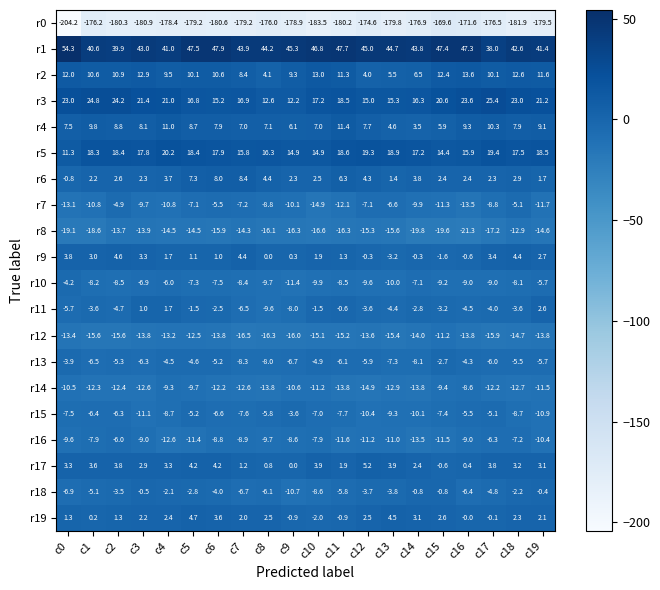

Is it true that r9 equals 1.1 at c5?

True